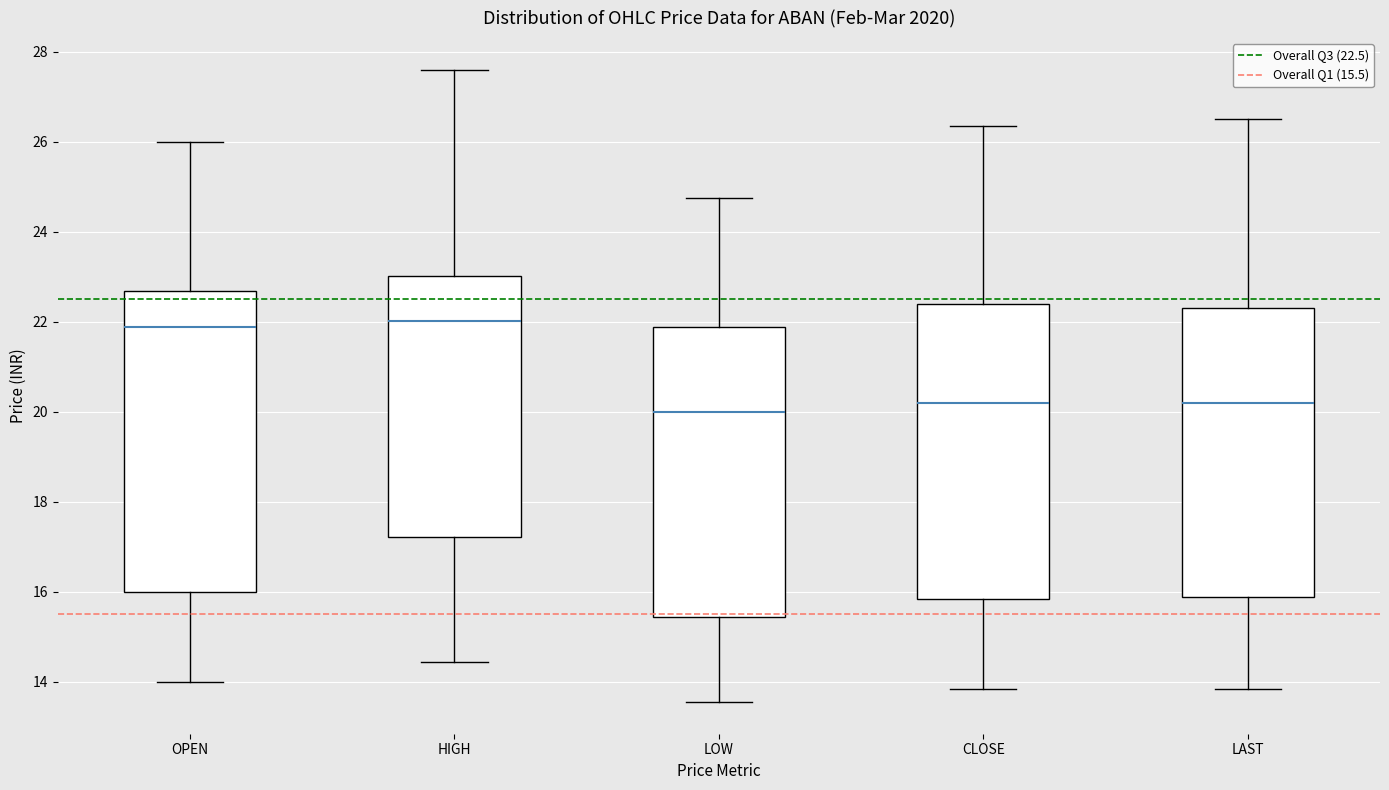

Reading left to right, transcribe this box plot: for each box, give where its median line is, the range the box spans, and where its two whiskers end, as read against the y-axis. The values are not printed on the chart, so give them approximately, as read against the axis.

OPEN: median 21.8, box 16.0 to 22.6, whiskers 14.0 to 26.0
HIGH: median 22.0, box 17.2 to 23.0, whiskers 14.4 to 27.6
LOW: median 20.0, box 15.4 to 21.8, whiskers 13.6 to 24.8
CLOSE: median 20.2, box 15.8 to 22.4, whiskers 13.8 to 26.4
LAST: median 20.2, box 15.8 to 22.4, whiskers 13.8 to 26.6